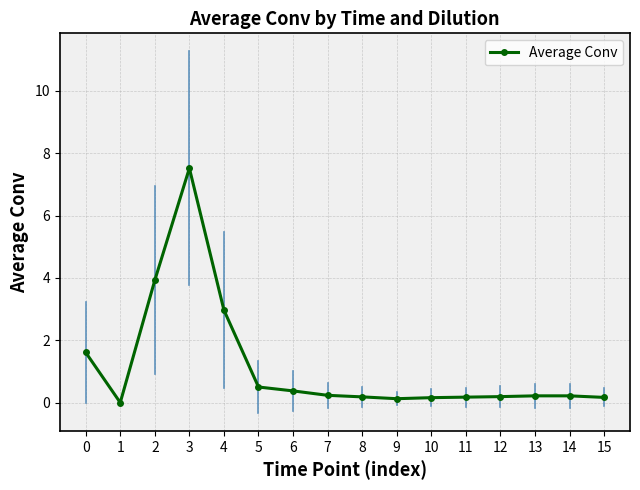

Between 2 and 13, which is larger?

2